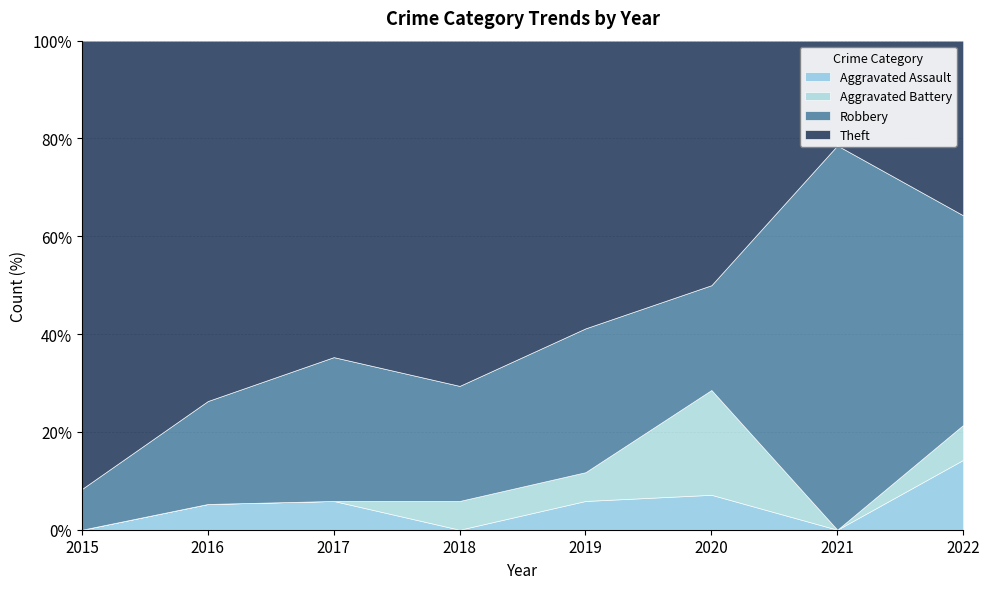

What is the difference between the maximum and minimum values in the Aggravated Battery series?

3